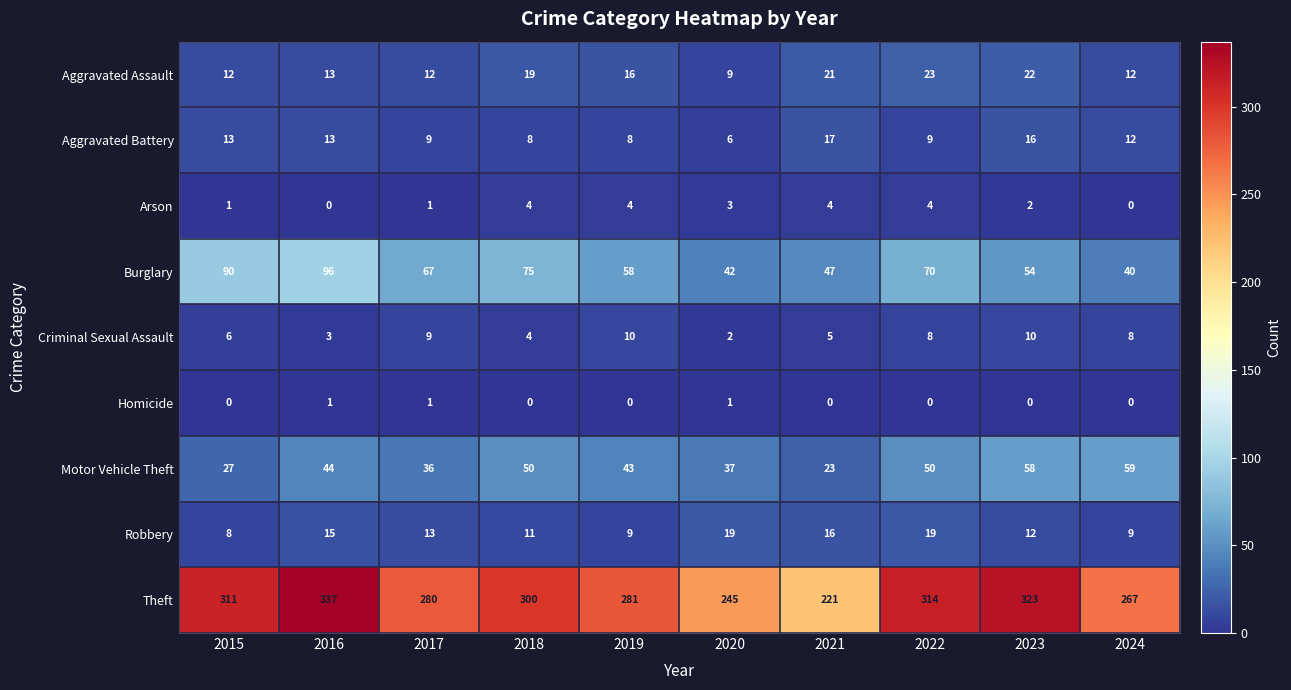

At which label is Motor Vehicle Theft closest to 41?

2019